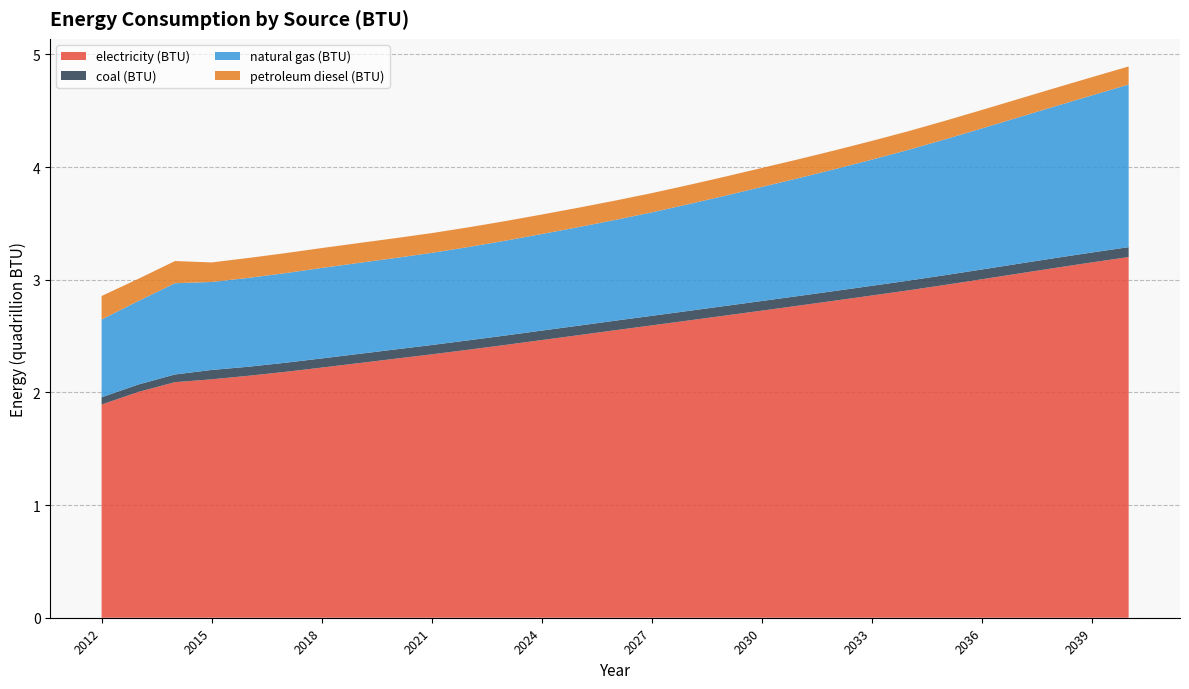

Reading left to right, transcribe all the data shown in this chart.

electricity (BTU): 2012=1891919999999999.8	2013=2003836999999999.8	2014=2090516999999999.8	2015=2115766000000000.2	2016=2147222000000000.2	2017=2181884000000000.2	2018=2219929000000000.0	2019=2259054000000000.0	2020=2298391000000000.0	2021=2337476000000000.0	2022=2378504000000000.0	2023=2420602000000000.0	2024=2464264000000000.0	2025=2507390999999999.5	2026=2551430000000000.5	2027=2594492000000000.0	2028=2637899000000000.0	2029=2681600000000000.0	2030=2725494000000000.0	2031=2769649000000000.0	2032=2814556000000000.0	2033=2859851000000000.0	2034=2905662000000000.0	2035=2953845000000000.0	2036=3003755000000000.0	2037=3054519000000000.0	2038=3104571999999999.5	2039=3153555000000000.0	2040=3201094000000000.0
coal (BTU): 2012=64402500000000.0	2013=65877500000000.0	2014=68375000000000.0	2015=83203000000000.0	2016=80219500000000.0	2017=80577000000000.0	2018=81226250000000.0	2019=81737250000000.0	2020=82323000000000.0	2021=82816750000000.0	2022=83306750000000.0	2023=83678500000000.0	2024=84034750000000.0	2025=84361000000000.0	2026=84596750000000.0	2027=84851750000000.0	2028=85091250000000.0	2029=85283250000000.0	2030=85469500000000.0	2031=85602500000000.0	2032=85742750000000.0	2033=85985500000000.0	2034=86231000000000.0	2035=86538500000000.0	2036=86900750000000.0	2037=87301500000000.0	2038=87656750000000.0	2039=87765000000000.0	2040=87796000000000.0
natural gas (BTU): 2012=690275000000000.0	2013=740681000000000.0	2014=809628000000000.0	2015=780916000000000.0	2016=788569000000000.0	2017=795386000000000.0	2018=803011000000000.0	2019=807711000000000.0	2020=811577000000000.0	2021=817921000000000.0	2022=828228000000000.0	2023=841579000000000.0	2024=856969000000000.0	2025=874650000000000.0	2026=894260000000000.0	2027=918109000000000.0	2028=947089000000000.0	2029=978361000000000.0	2030=1012149000000000.0	2031=1045939000000000.0	2032=1081437000000000.0	2033=1119709000000000.1	2034=1160928000000000.0	2035=1205681000000000.0	2036=1251963000000000.0	2037=1298953000000000.0	2038=1346863000000000.0	2039=1394570000000000.0	2040=1443036000000000.0
petroleum diesel (BTU): 2012=208743000000000.0	2013=197072000000000.0	2014=197184000000000.0	2015=173256000000000.0	2016=176763000000000.0	2017=177323000000000.0	2018=176541000000000.0	2019=176218000000000.0	2020=175822000000000.0	2021=175259000000000.0	2022=174541000000000.0	2023=173798000000000.0	2024=173074000000000.0	2025=172352000000000.0	2026=171610000000000.0	2027=170845000000000.0	2028=170076000000000.0	2029=169316000000000.0	2030=168562000000000.0	2031=167788000000000.0	2032=167017000000000.0	2033=166223000000000.0	2034=165439000000000.0	2035=164668000000000.0	2036=163909000000000.0	2037=163147000000000.0	2038=162346000000000.0	2039=161555000000000.0	2040=160791000000000.0